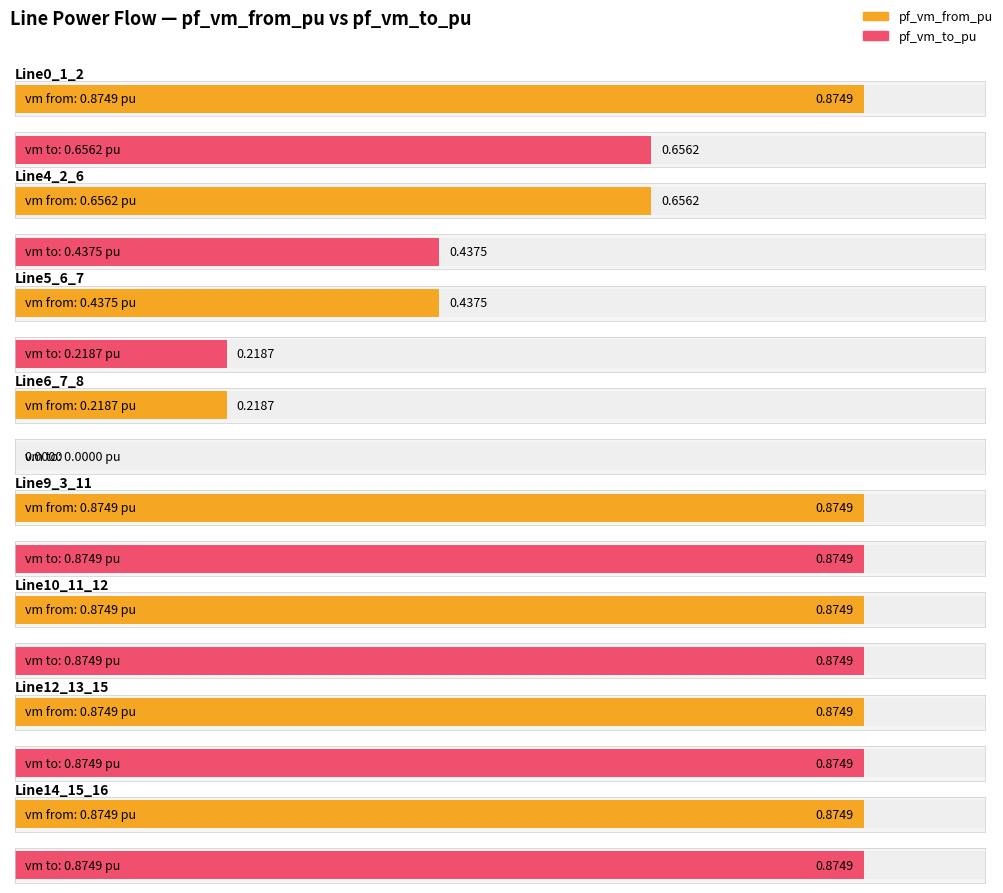

What are all the series names shown in the legend?

pf_vm_from_pu, pf_vm_to_pu